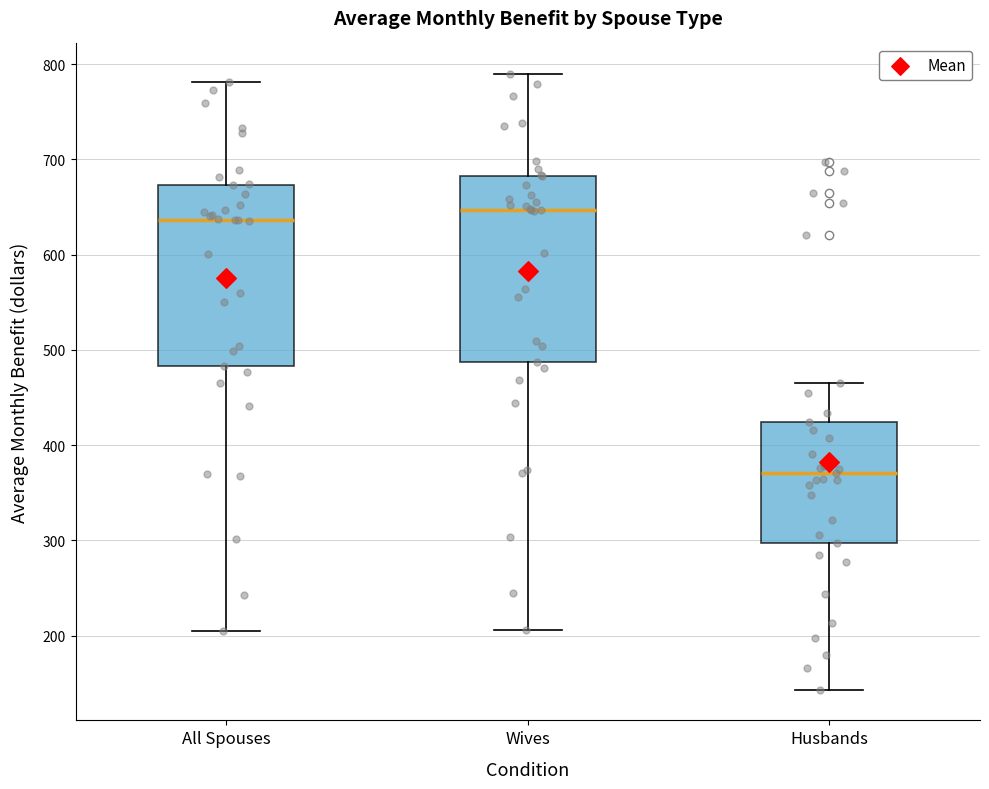

Reading left to right, read every box against the y-axis: the position of its median line, the range the box covers, and the ends of its whiskers. The values are not printed on the chart, so give them approximately, as read against the axis.

All Spouses: median 640, box 480 to 670, whiskers 210 to 780
Wives: median 650, box 490 to 680, whiskers 210 to 790
Husbands: median 370, box 300 to 420, whiskers 140 to 470